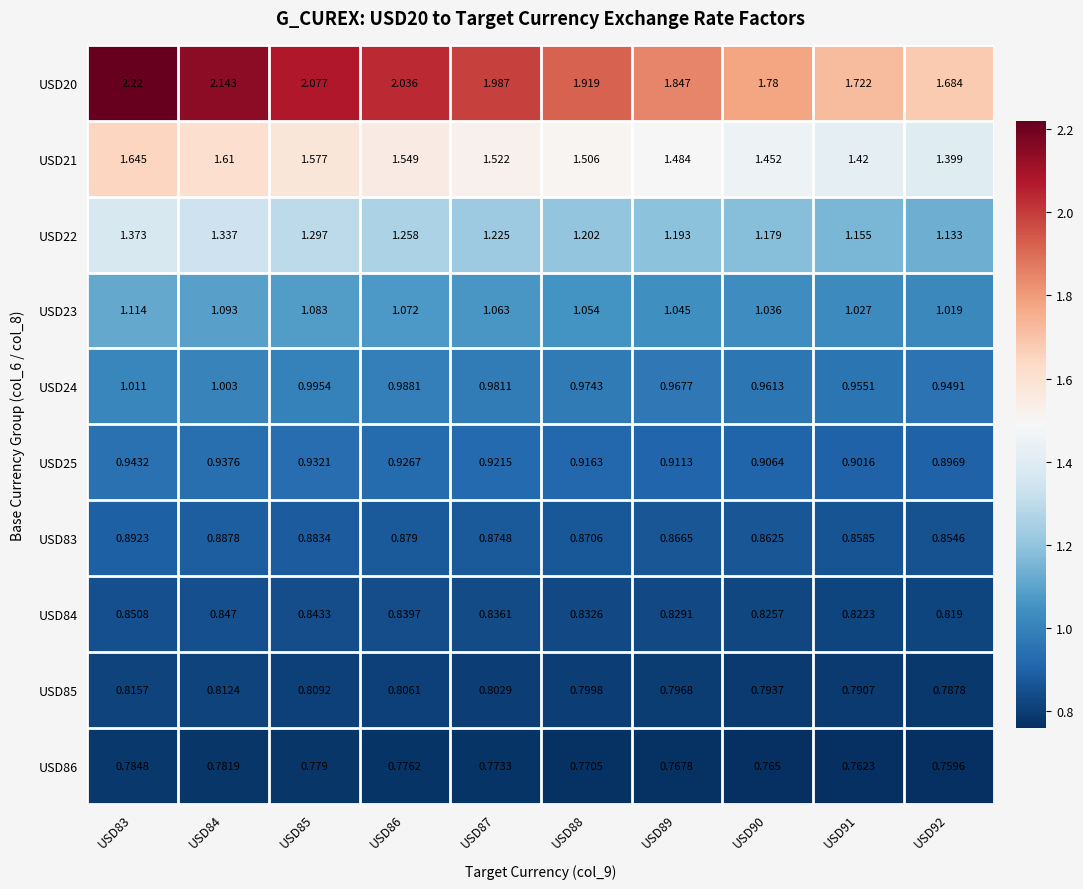

Which series has the widest spread of values?

USD20